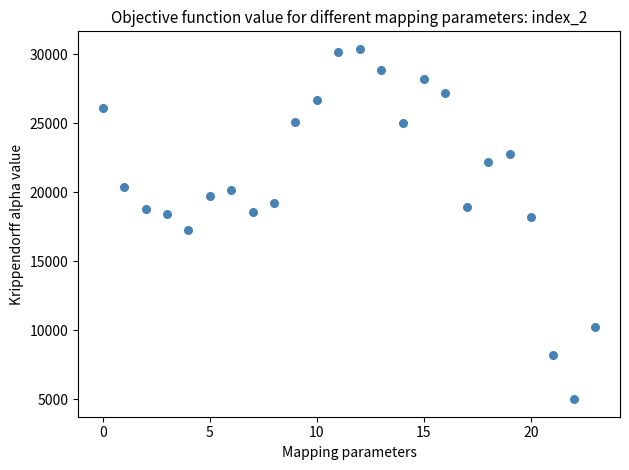

What is the range of Y values (max minus min)?

25400